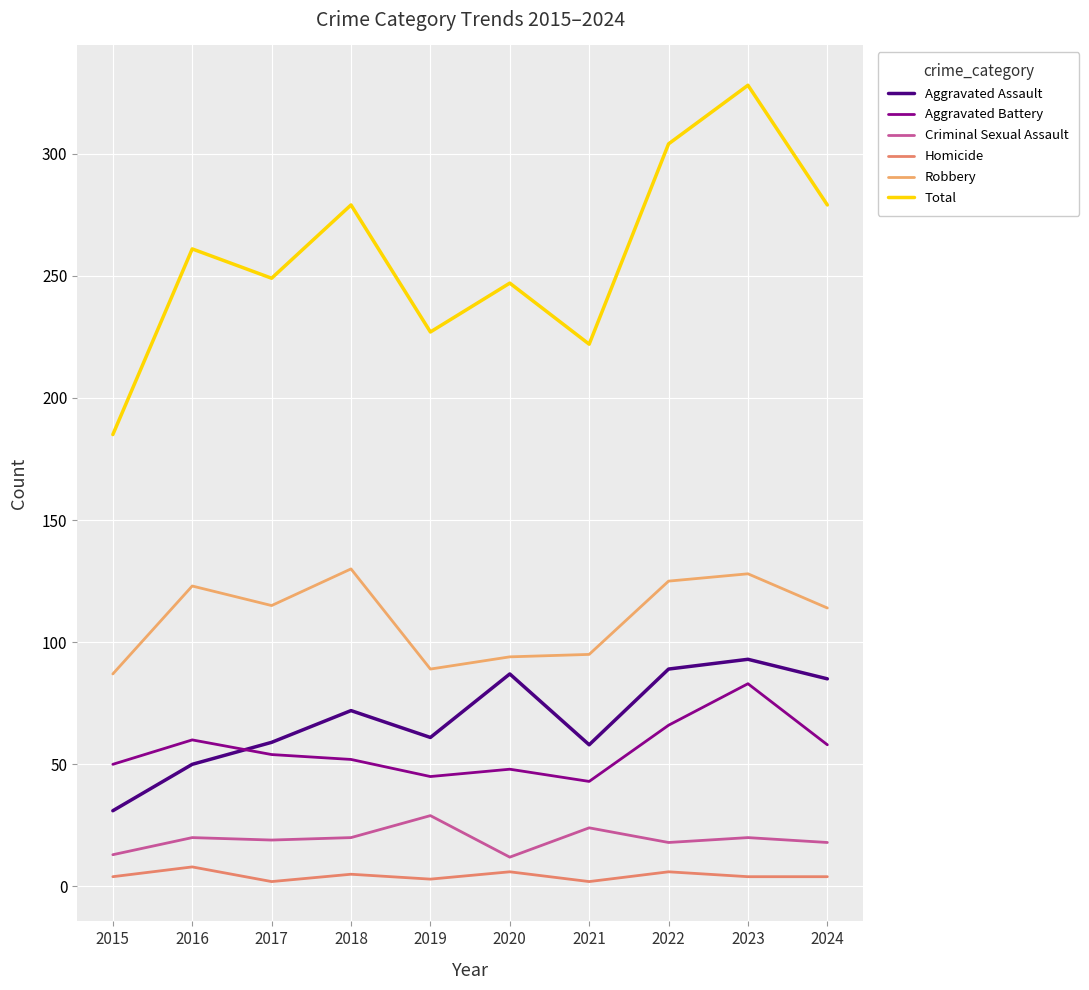

The Homicide series shows 2 at 2019. True or false?

False